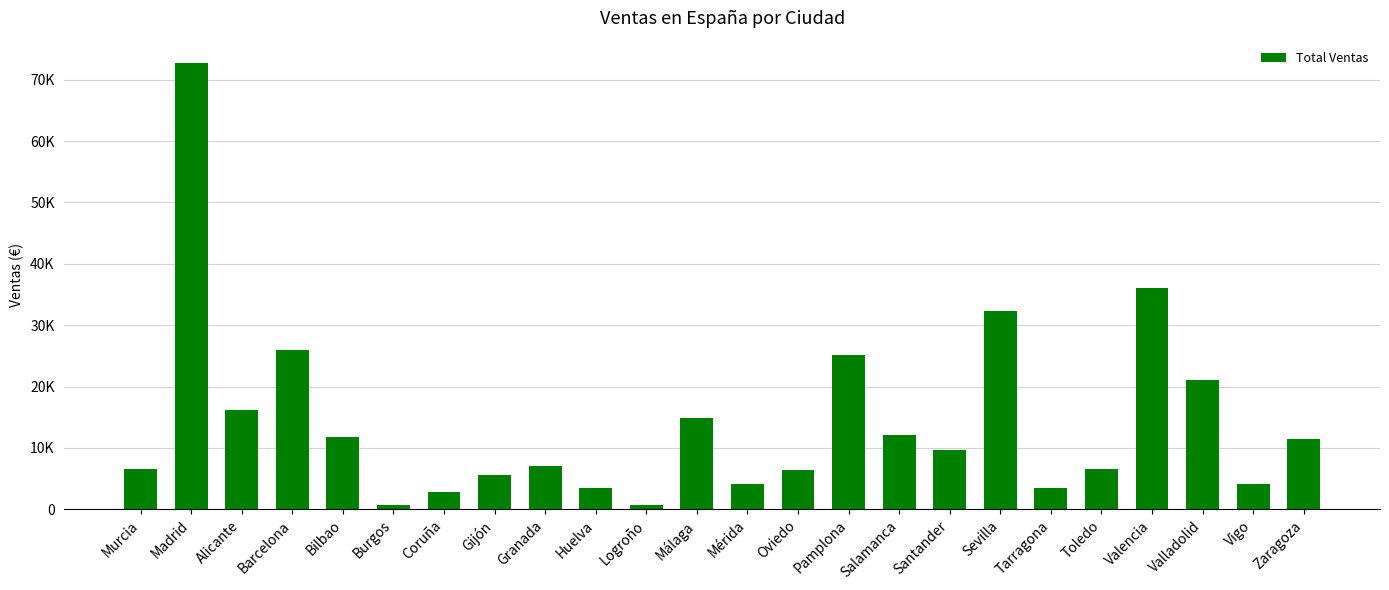

What is the label of the 15th bar from the left?

Pamplona